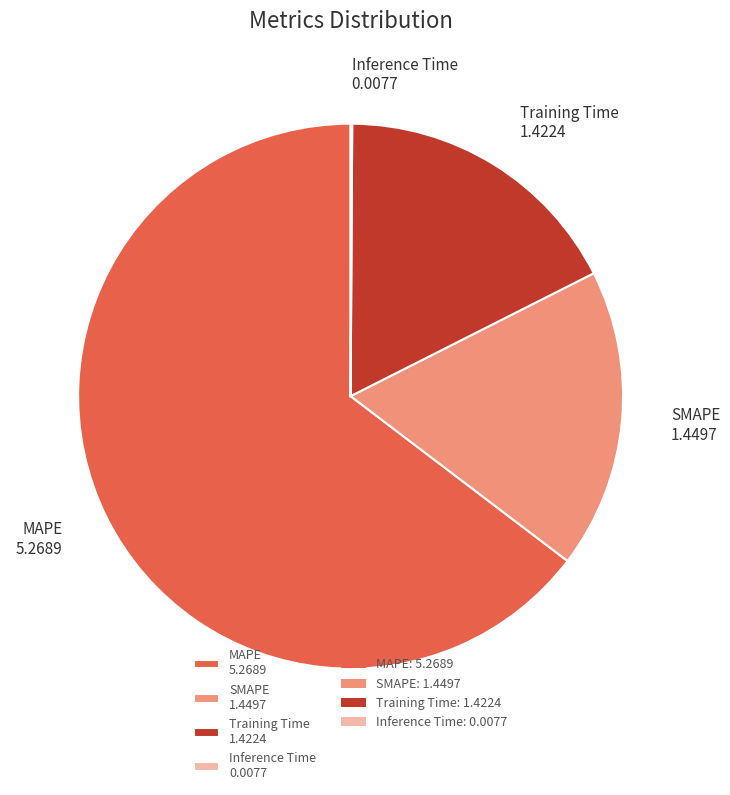

Does any single category account for the majority?

Yes